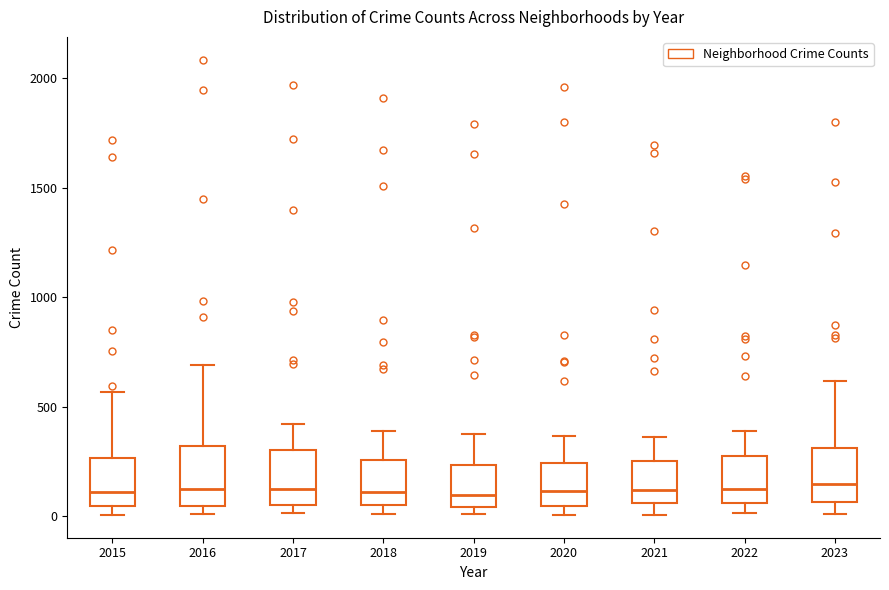

Where is the lower edge of the box at x = 2017 on the y-axis? The values are not printed on the chart, so give them approximately, as read against the axis.

50